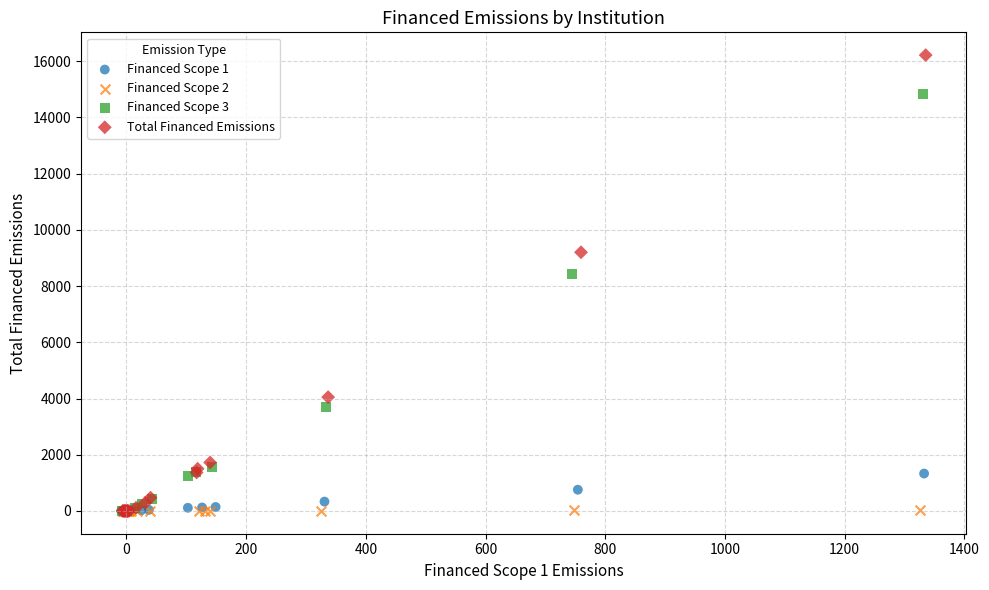

Which series reaches the maximum Y coordinate?

Total Financed Emissions